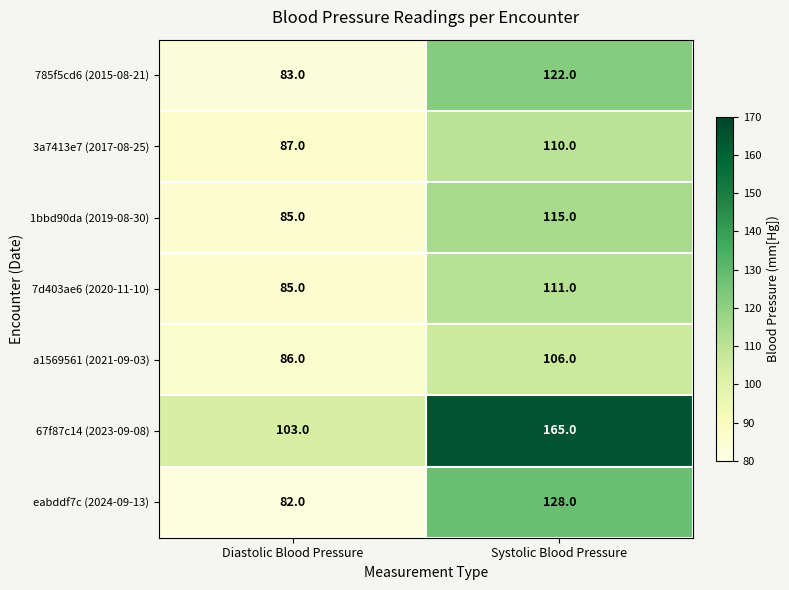

At which category is the sum across all series the highest?

Systolic Blood Pressure